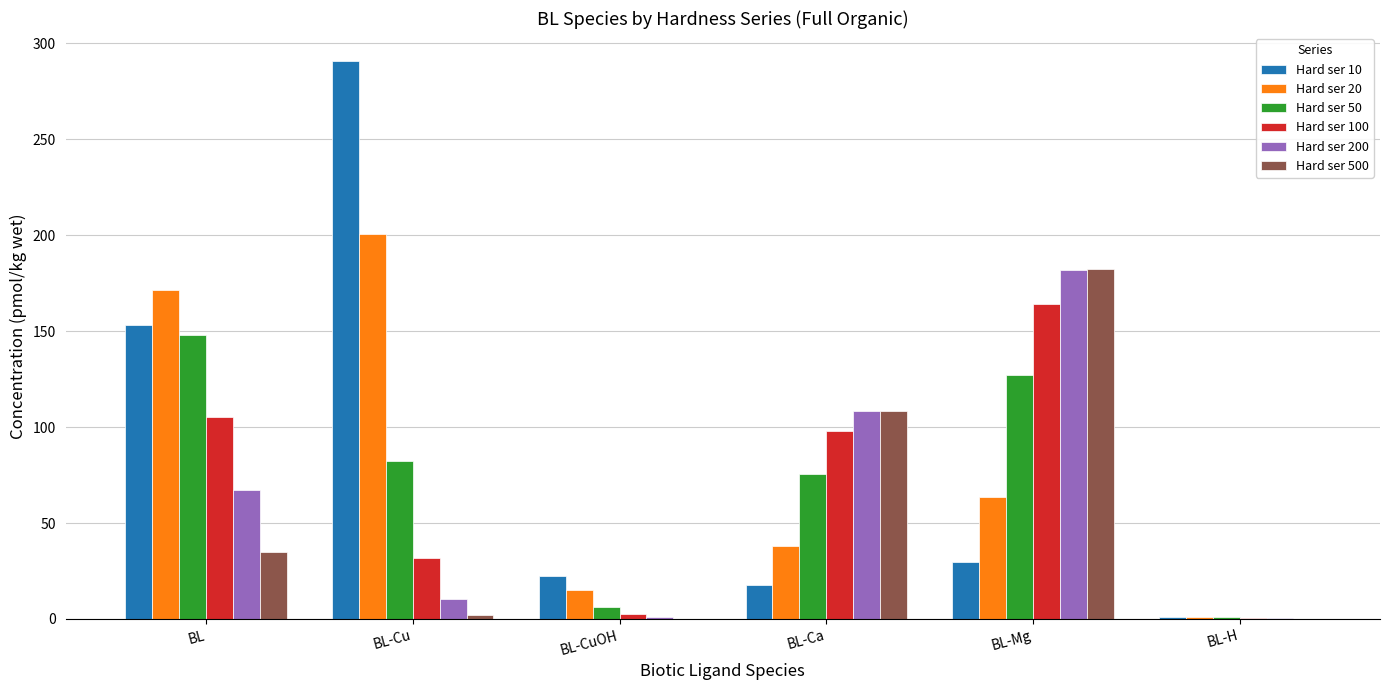

What are all the series names shown in the legend?

Hard ser 10, Hard ser 20, Hard ser 50, Hard ser 100, Hard ser 200, Hard ser 500